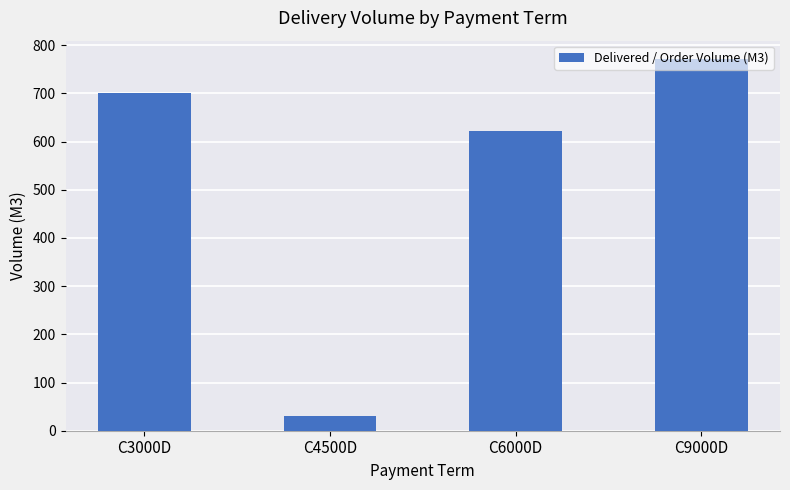

What value does the data have at C9000D?

771